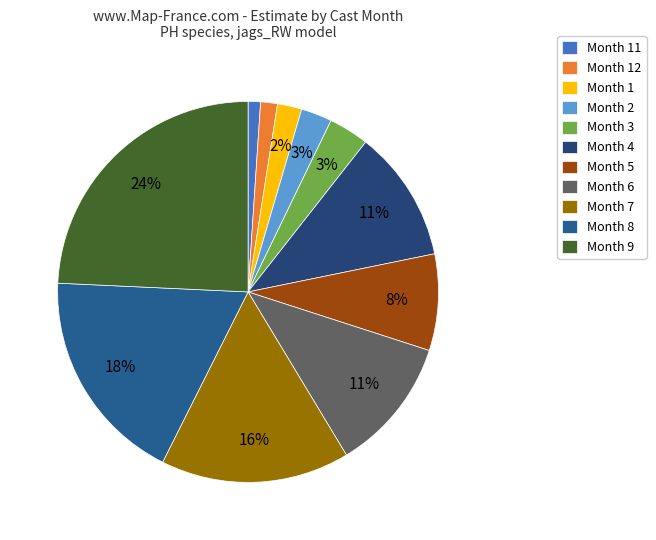

Is there any slice that represents more than half of the pie?

No